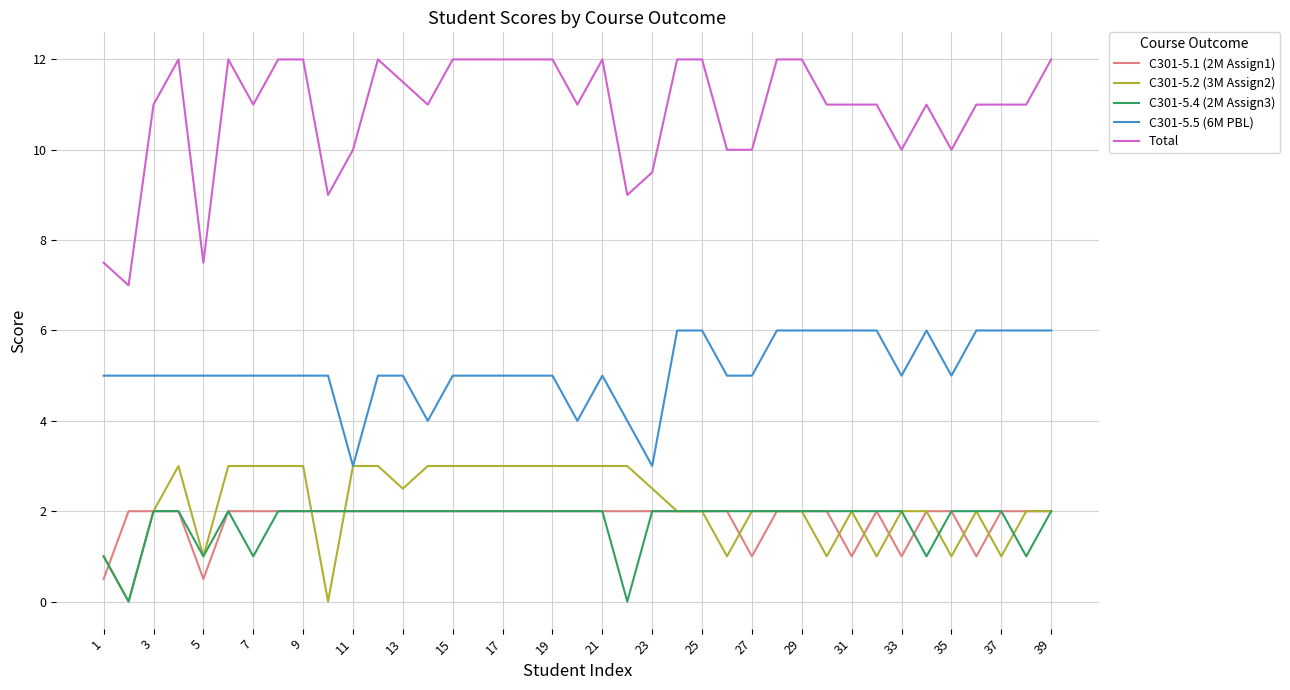

Which series has the largest total across all categories?

Total